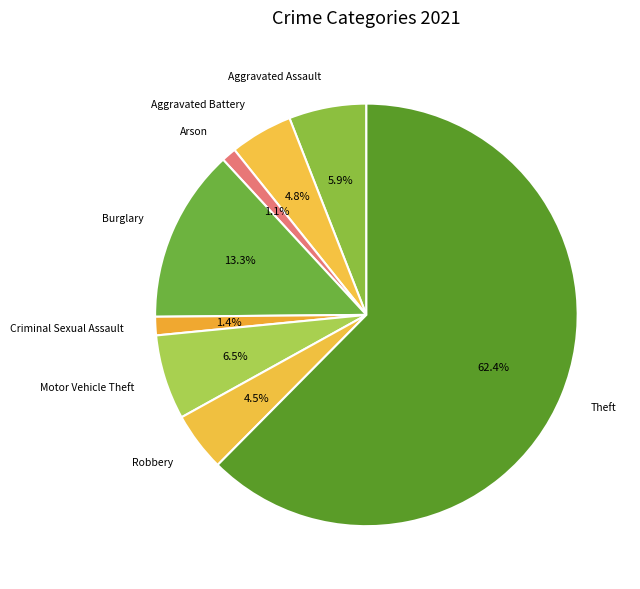

To the nearest percent, what portion does Arson represent?

1%